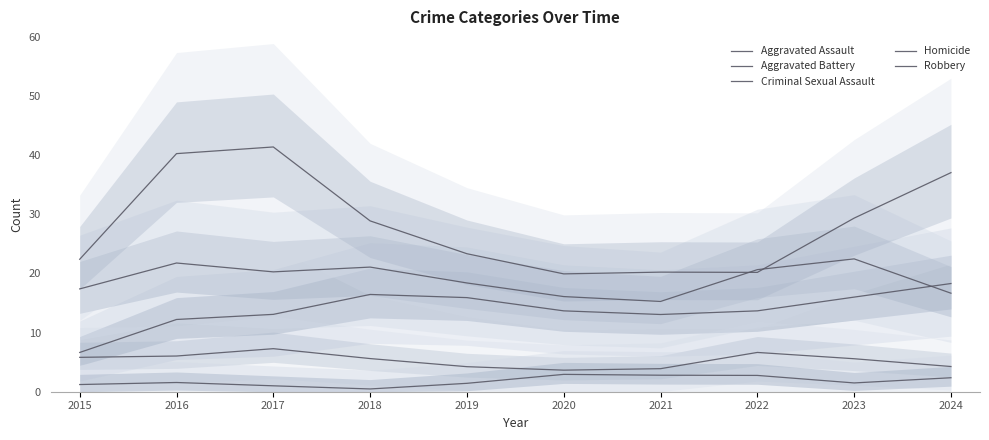

Is it true that Robbery equals 7.1 at 2018?

False